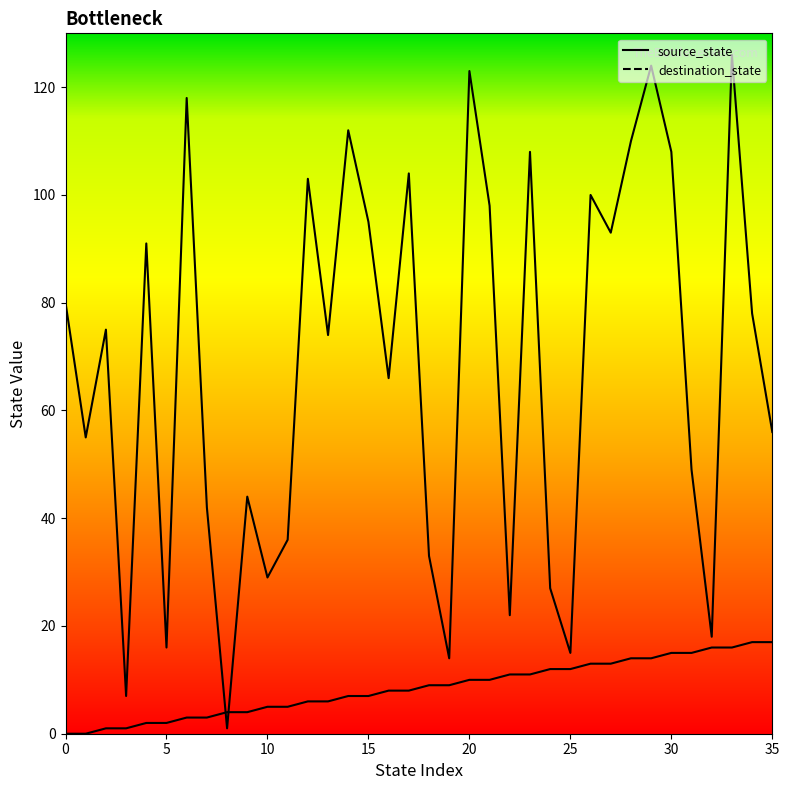

Reading right to left, extract all data points from this chart.

source_state: 17	17	16	16	15	15	14	14	13	13	12	12	11	11	10	10	9	9	8	8	7	7	6	6	5	5	4	4	3	3	2	2	1	1	0	0
destination_state: 56	78	126	18	49	108	124	110	93	100	15	27	108	22	98	123	14	33	104	66	95	112	74	103	36	29	44	1	42	118	16	91	7	75	55	80